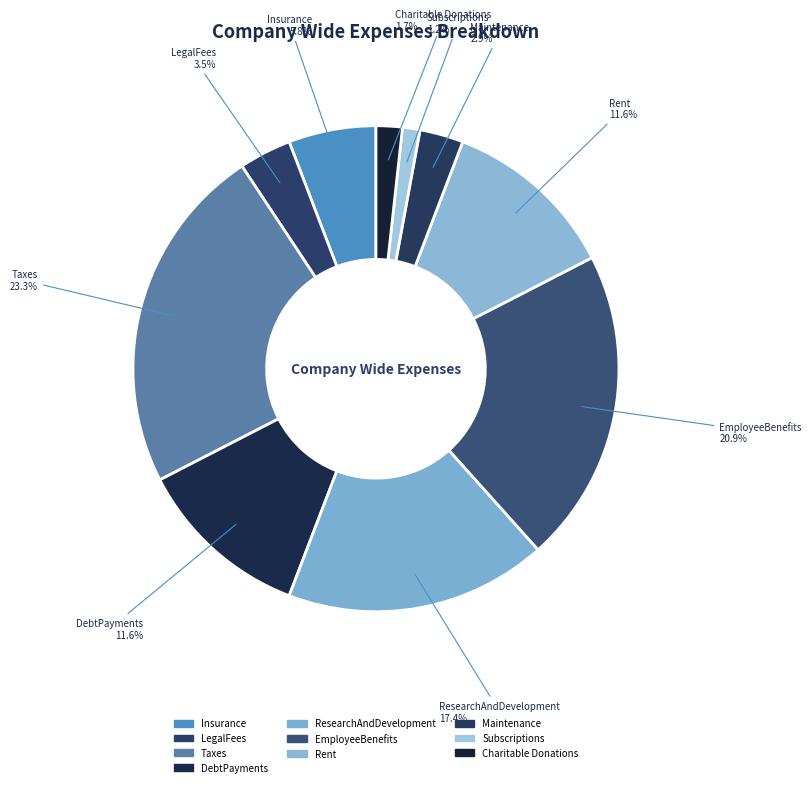

Which category has the smallest portion of the pie?

Subscriptions